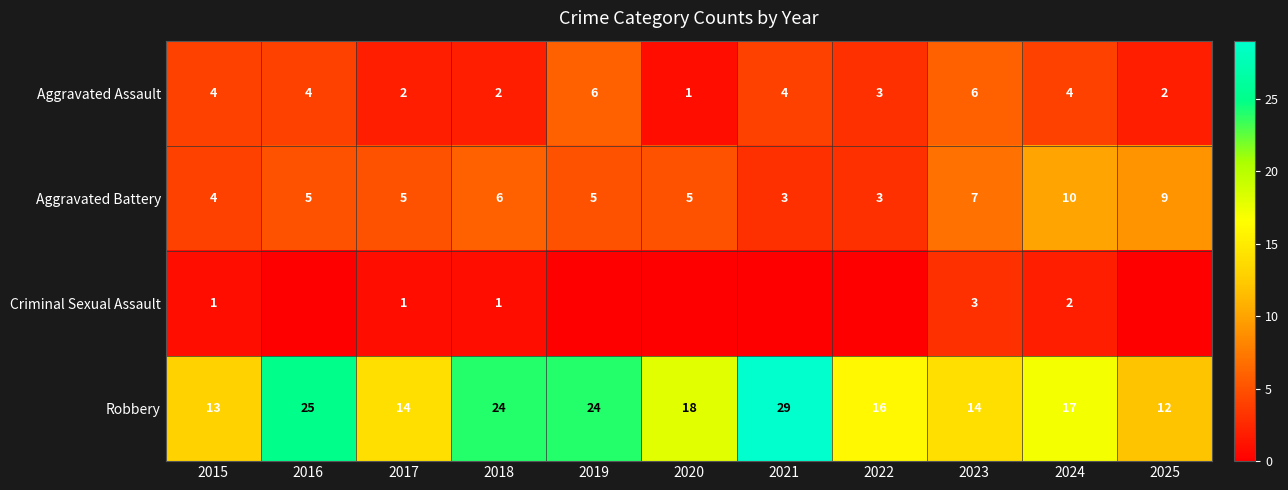

What is the difference between the Aggravated Battery values at 2017 and 2024?

5